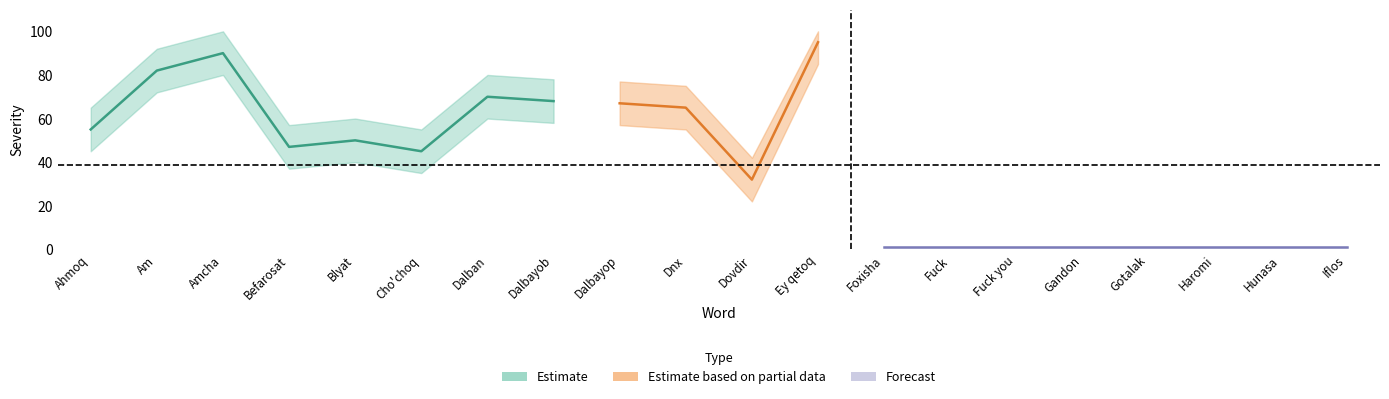

True or false: high and severity intersect in this chart.

False